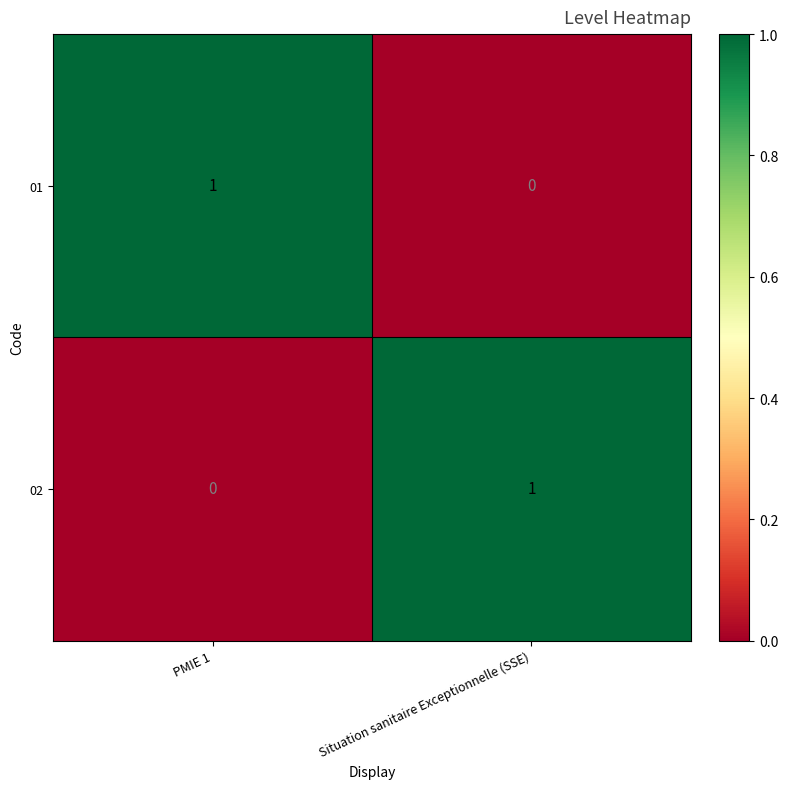

Reading right to left, transcribe all the data shown in this chart.

01: Situation sanitaire Exceptionnelle (SSE)=0	PMIE 1=1
02: Situation sanitaire Exceptionnelle (SSE)=1	PMIE 1=0